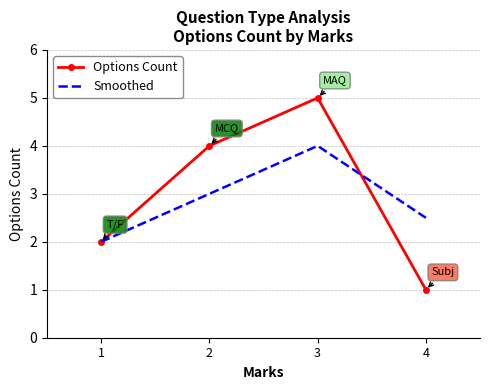

Which category has the lowest value across all series?

4